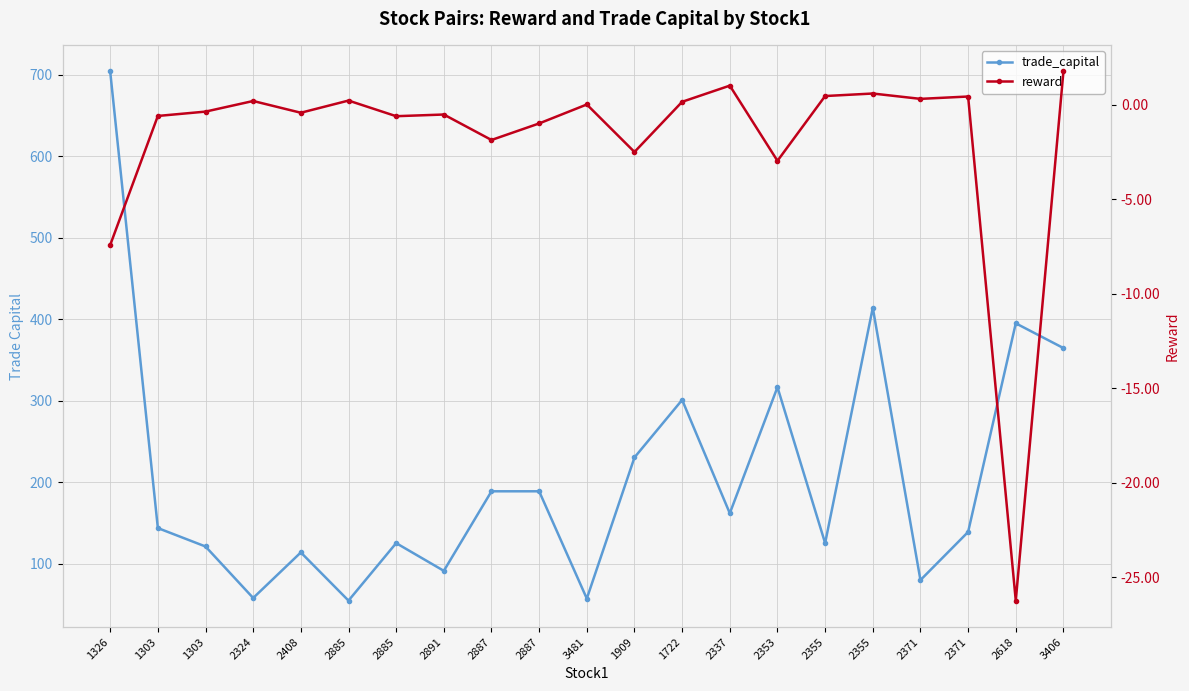

What is the lowest value of the trade_capital series?

54.7